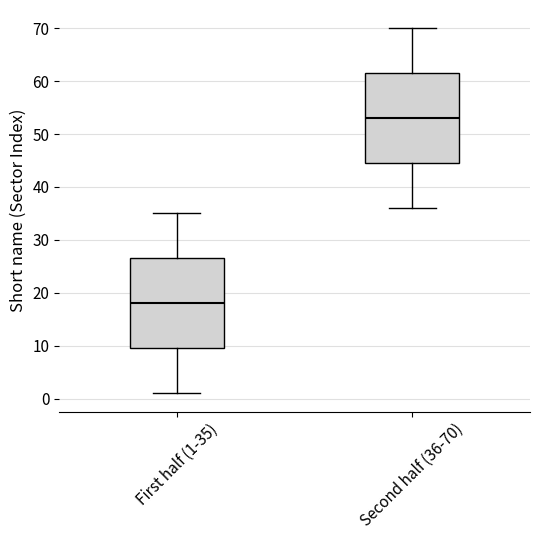

Reading left to right, transcribe this box plot: for each box, give where its median line is, the range the box spans, and where its two whiskers end, as read against the y-axis. The values are not printed on the chart, so give them approximately, as read against the axis.

First half (1-35): median 18, box 10 to 27, whiskers 1 to 35
Second half (36-70): median 53, box 45 to 62, whiskers 36 to 70